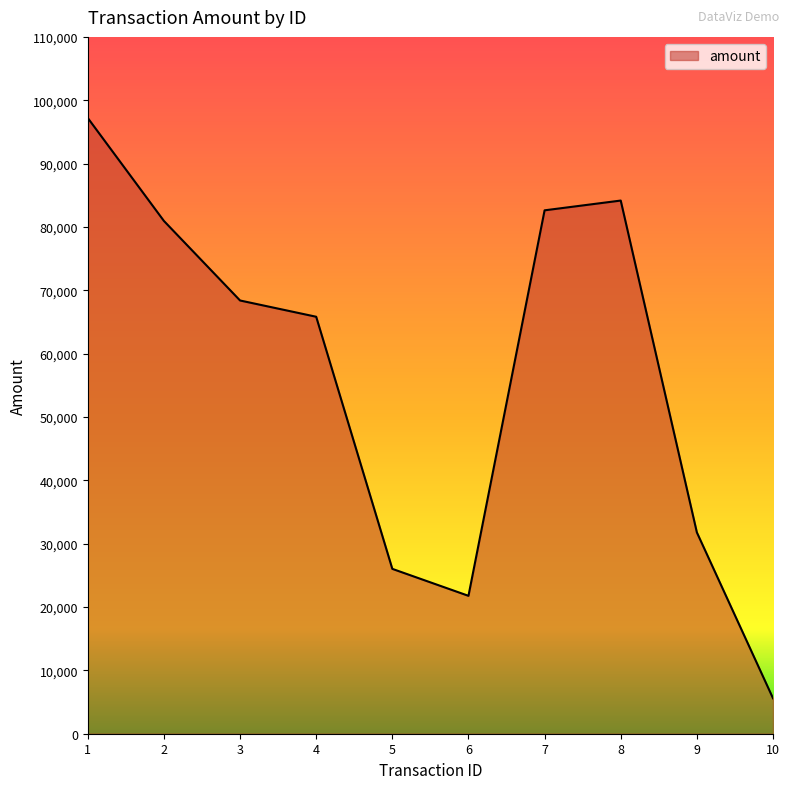

What value does the data have at 1, to the nearest 10?

97200